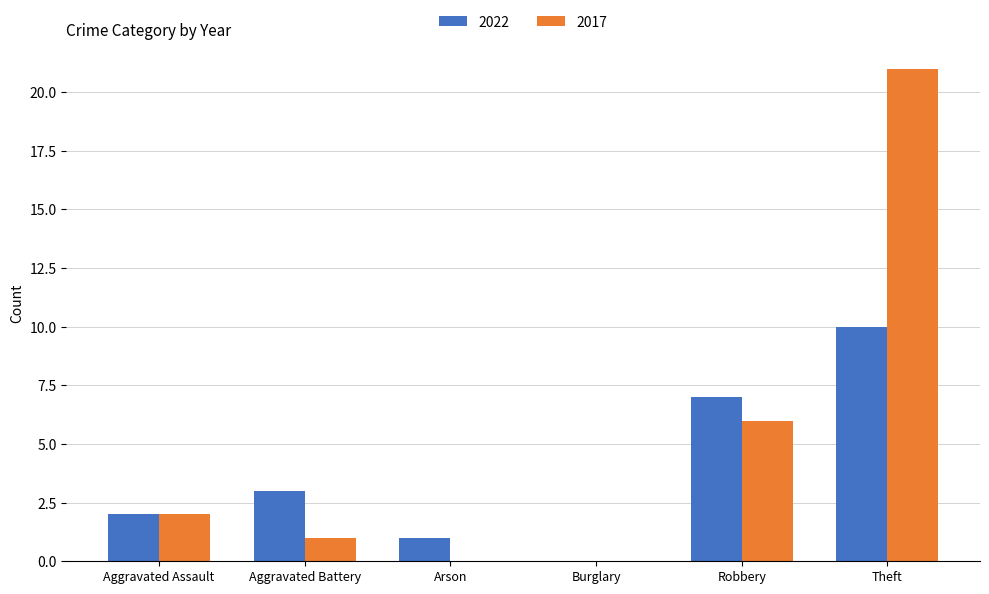

What is the maximum value for 2022?

10